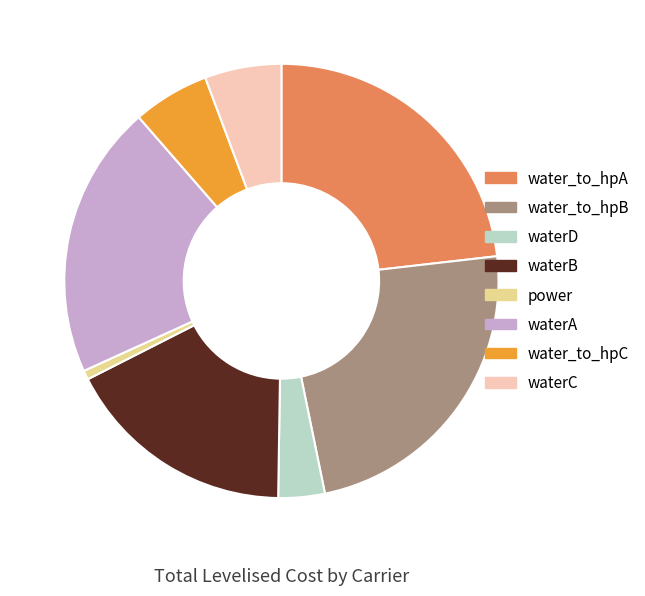

Is waterA the majority of the pie?

No